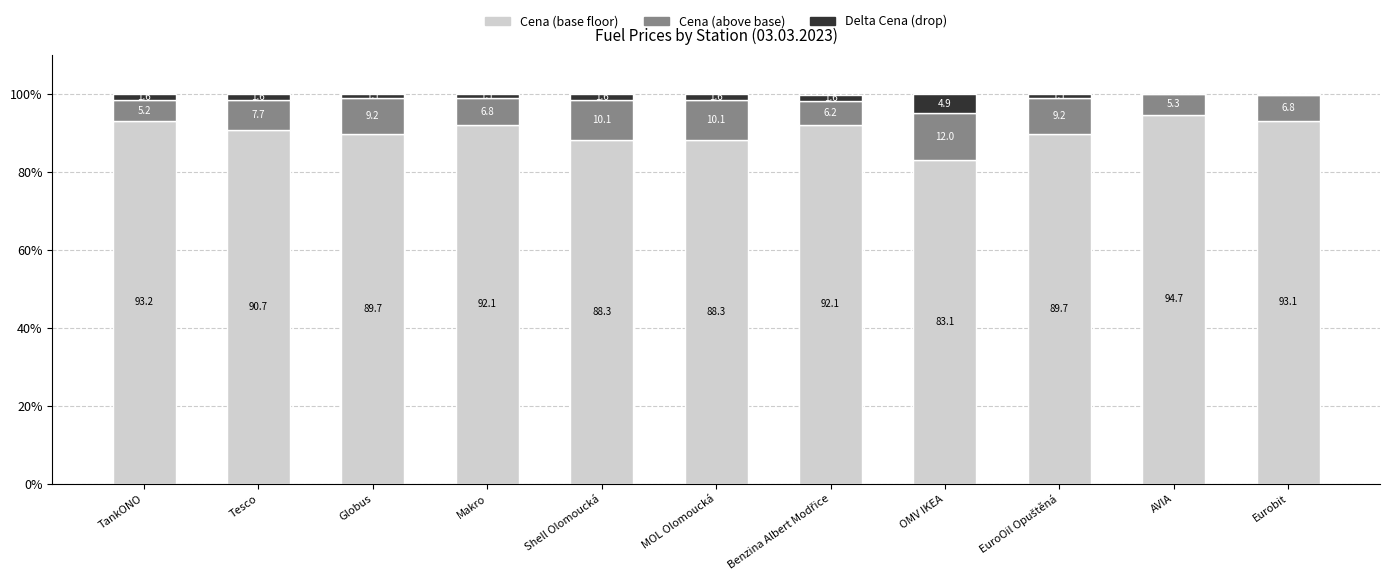

Does the chart contain stacked bars?

Yes